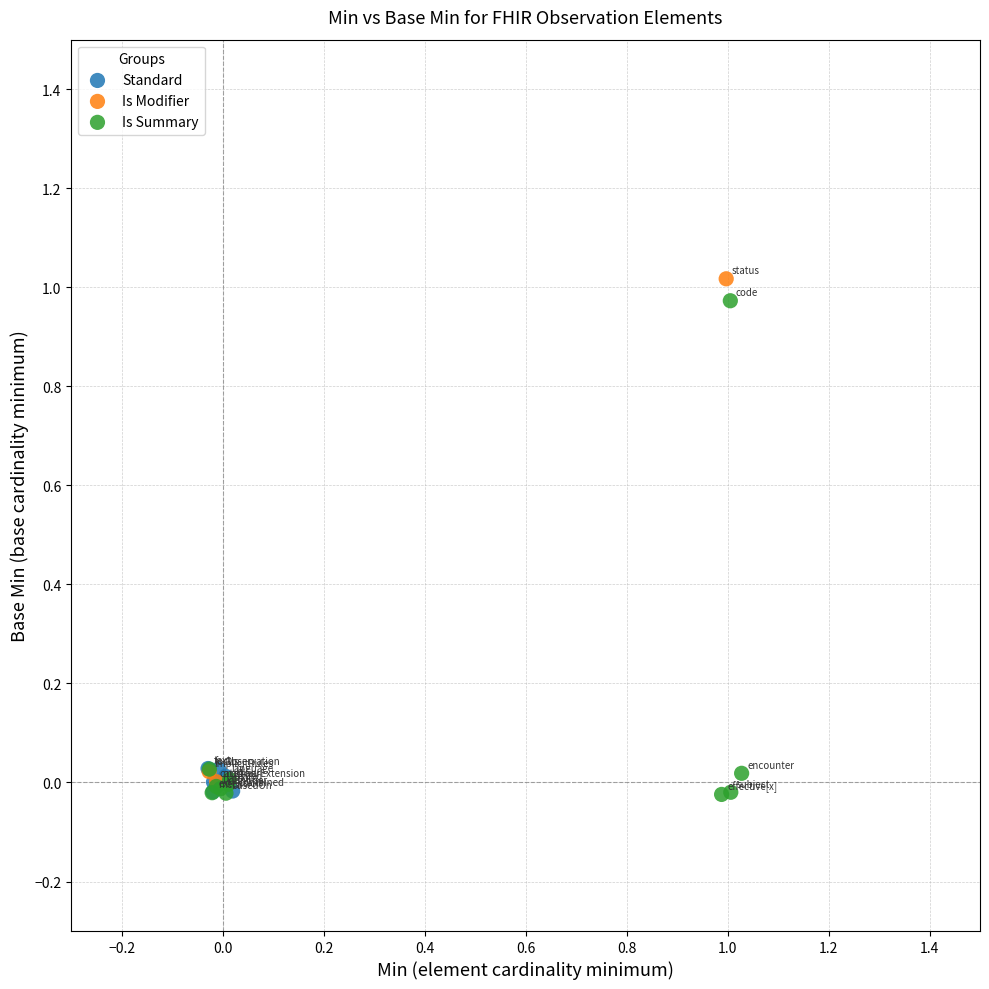

Which series contains the highest Y value?

Is Modifier